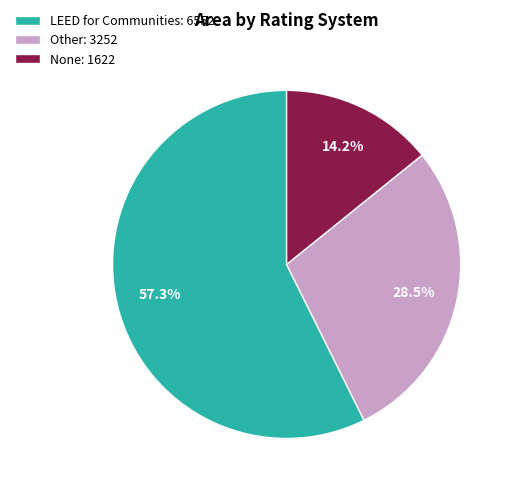

How many slices are in this pie chart?

3